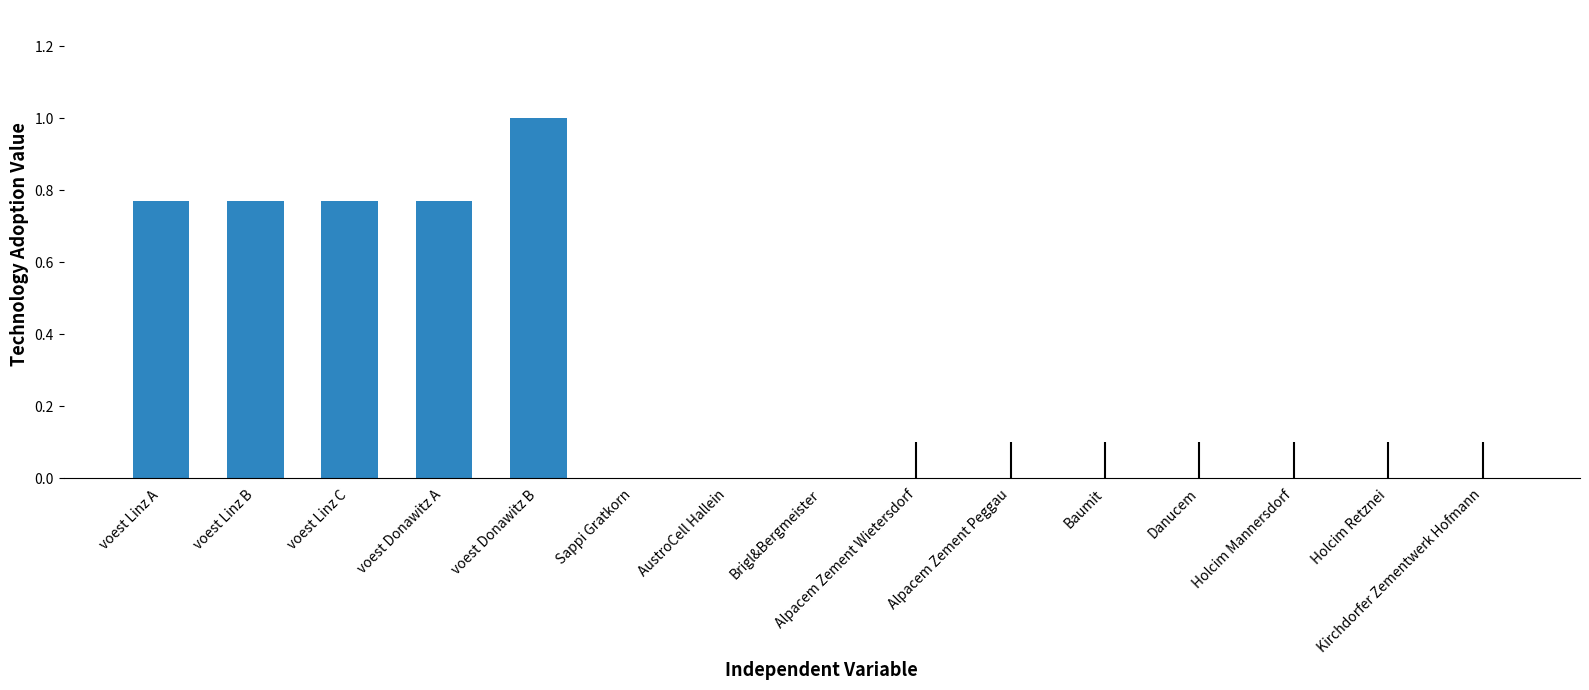

What is the sum of all values?

4.1